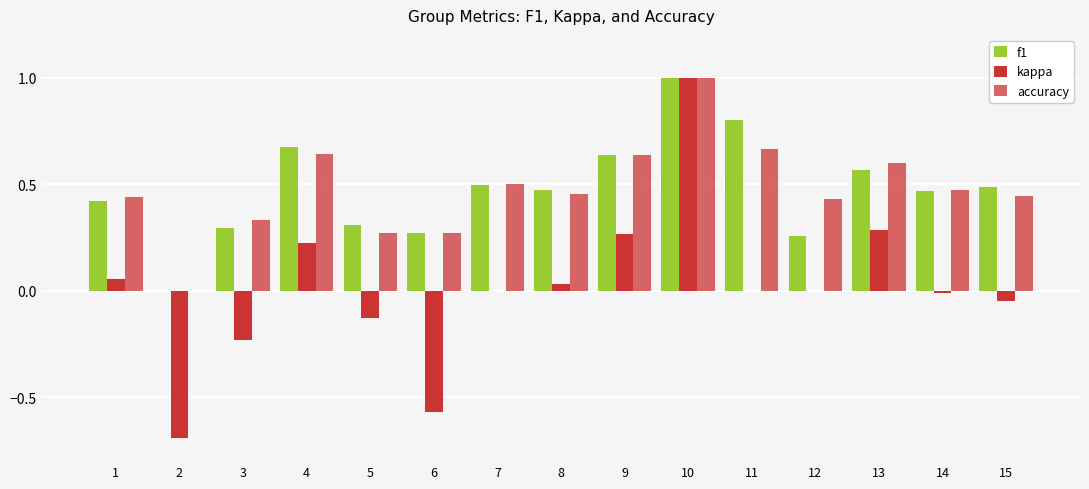

What is the sum of all accuracy values?

7.2